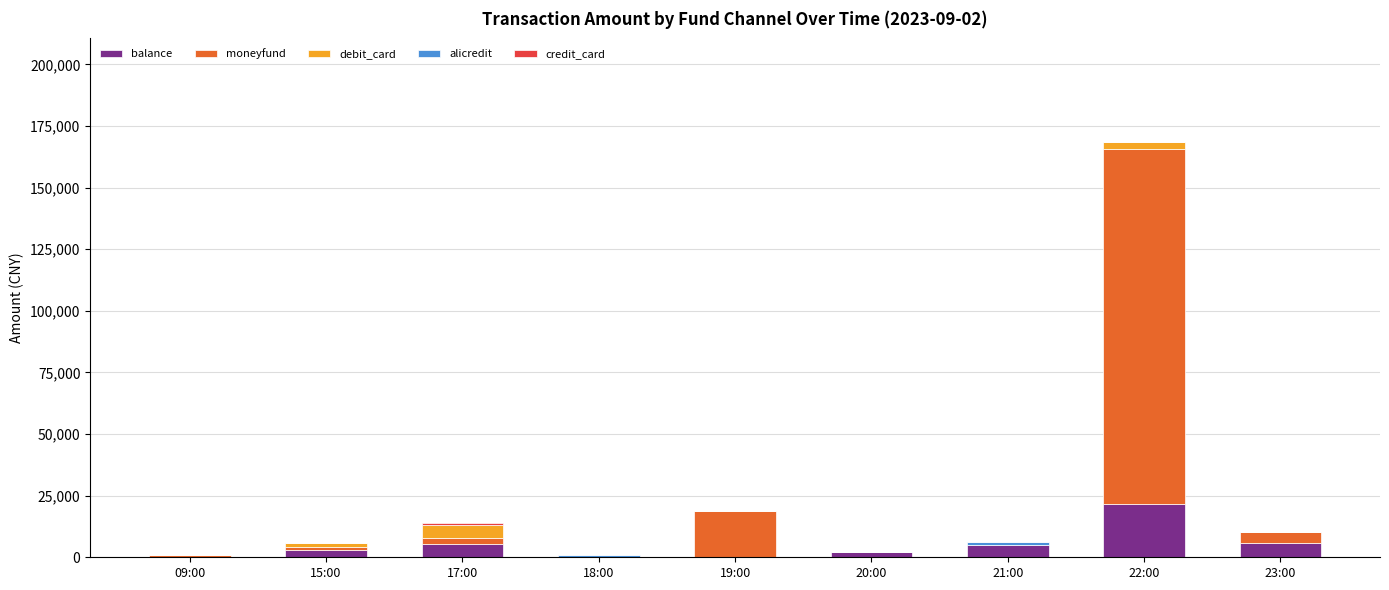

Are the bars horizontal?

No